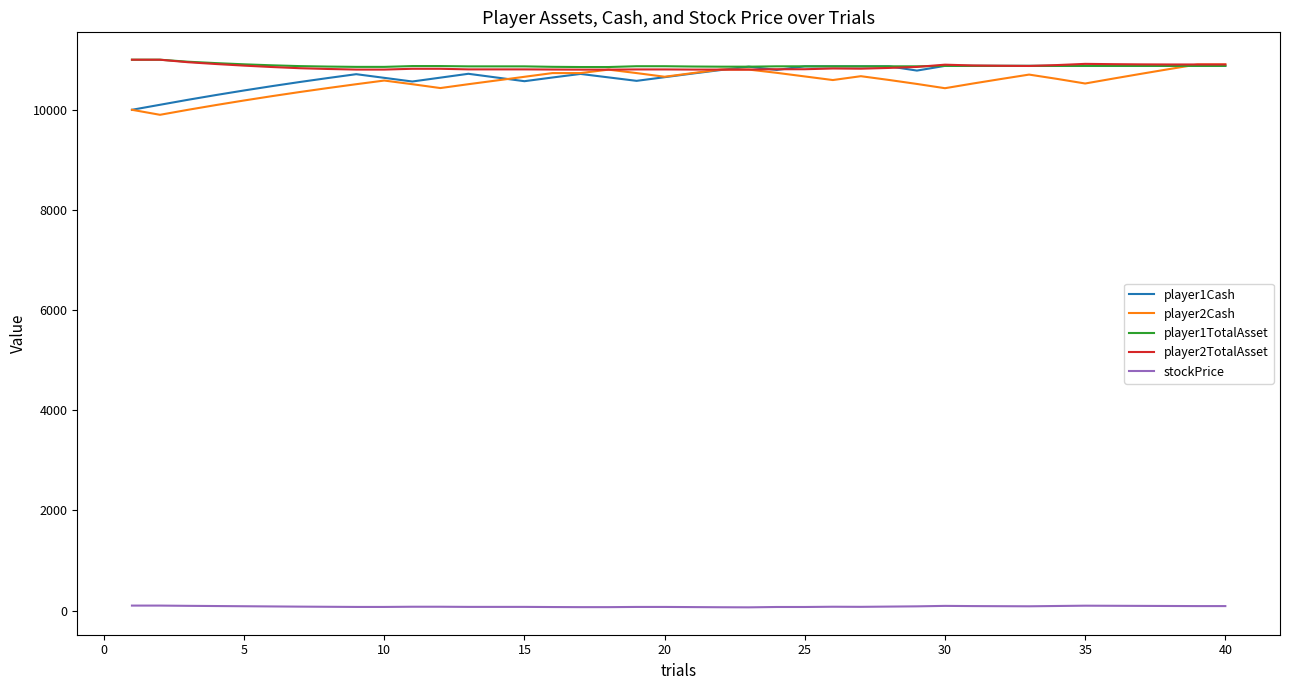

What is the maximum value shown in the chart?

11000